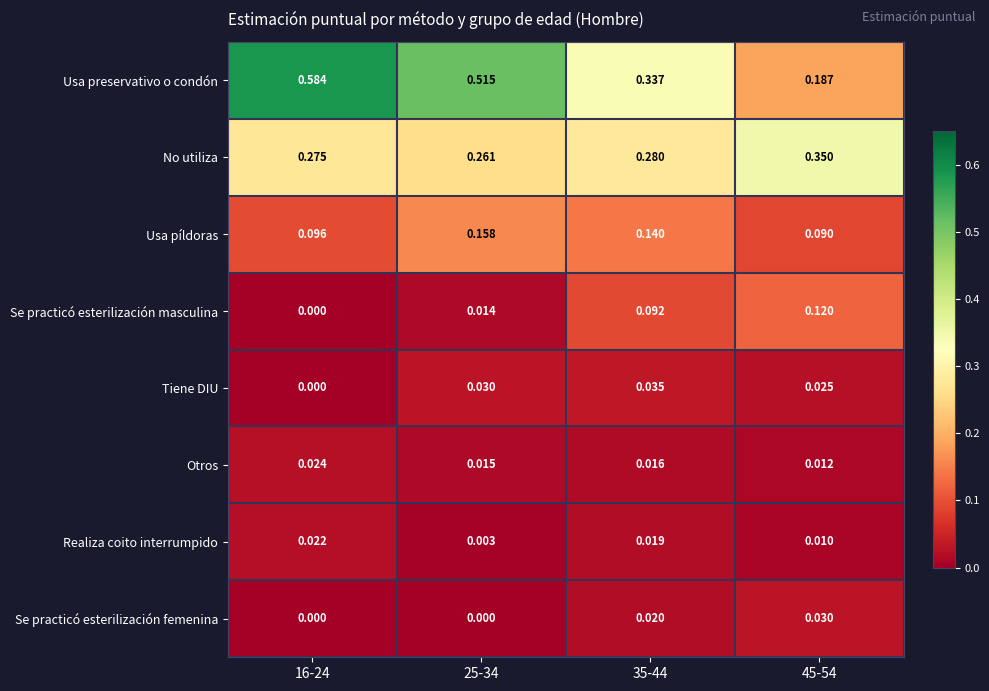

Rank the series at 45-54 from highest to lowest value.

No utiliza, Usa preservativo o condón, Se practicó esterilización masculina, Usa píldoras, Se practicó esterilización femenina, Tiene DIU, Otros, Realiza coito interrumpido